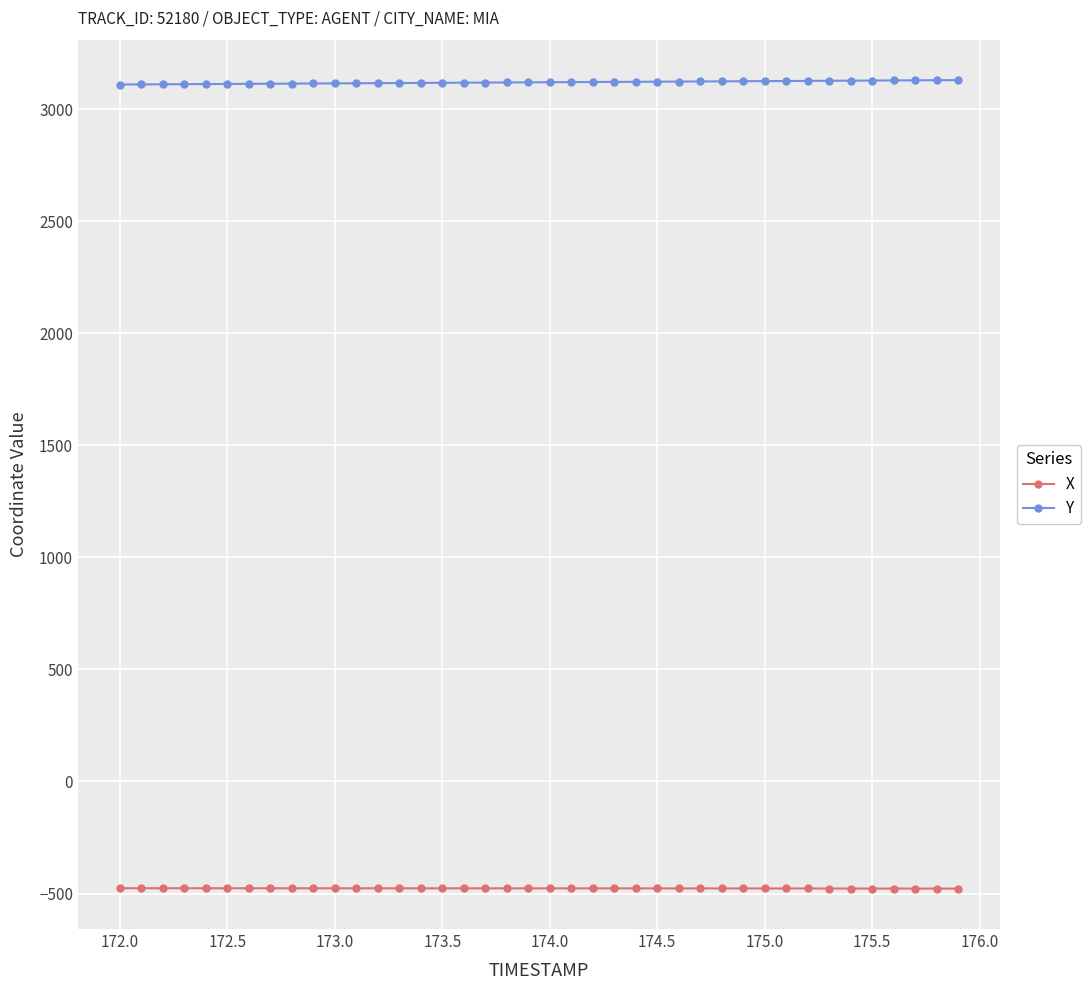

Which series has the largest total across all categories?

Y